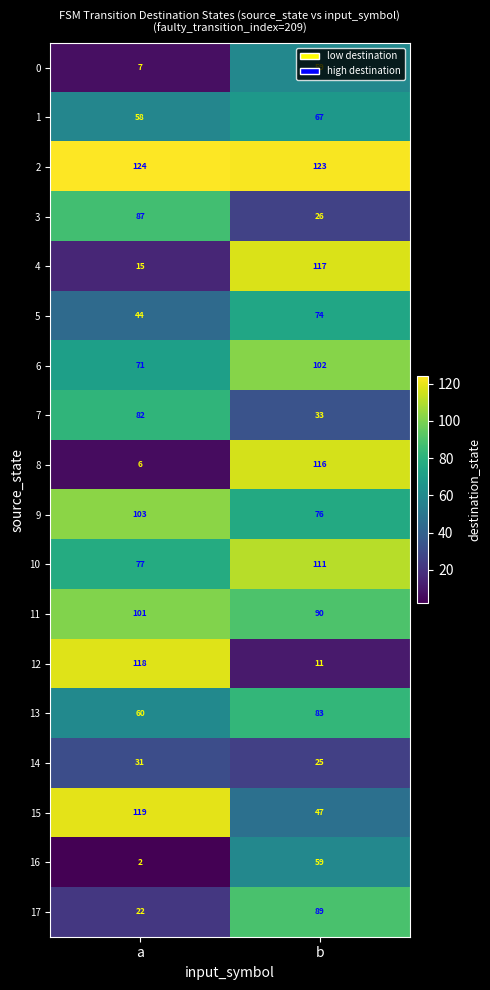

What is the sum of all 2 values?

247